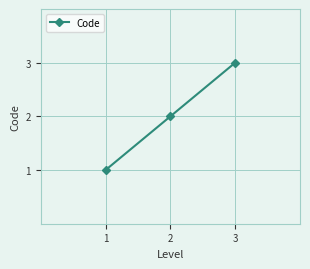

Approximately how many times larger is the value at 1 compared to 2?

0.5